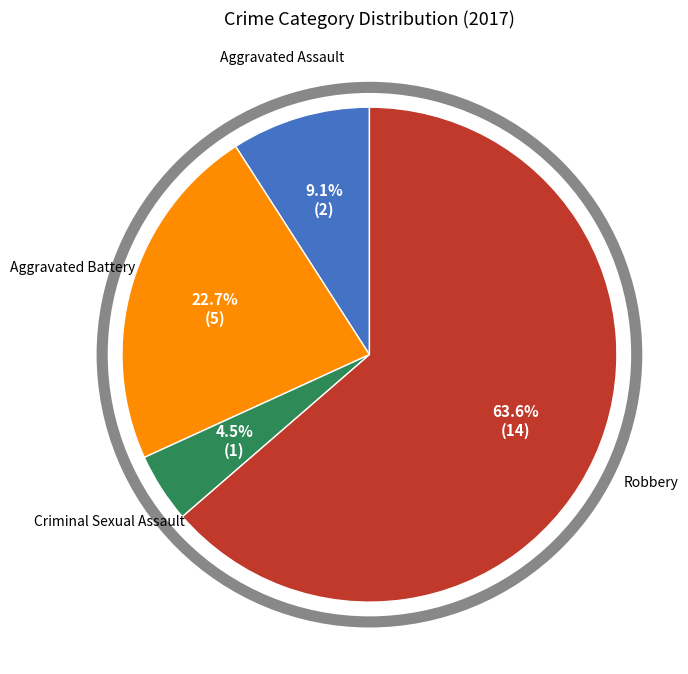

Does any single category account for the majority?

Yes